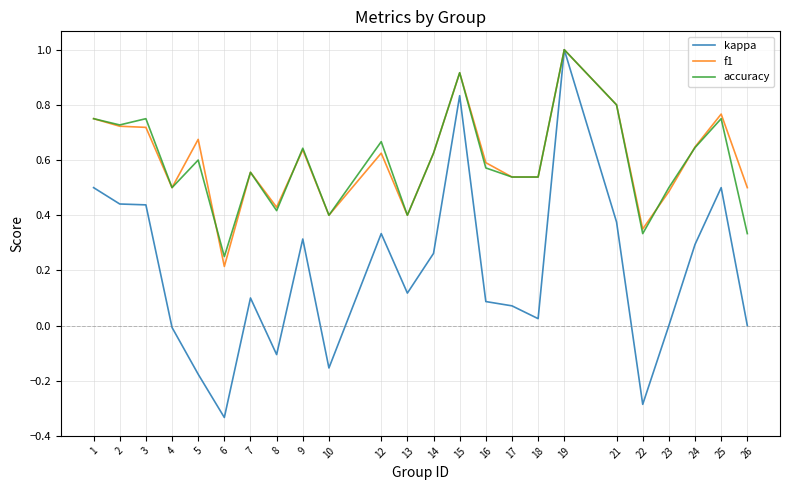

Is the value of f1 at 25 greater than the value of accuracy at 6?

Yes